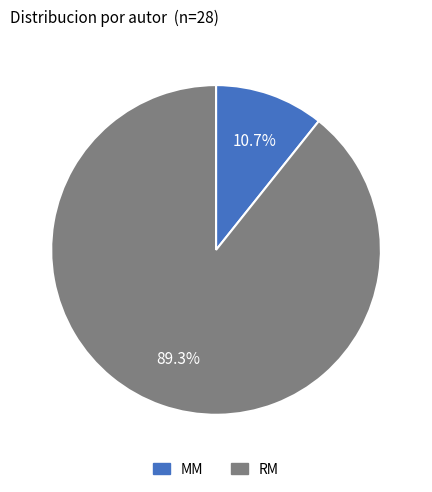

Is the sum of RM and MM greater than half?

Yes